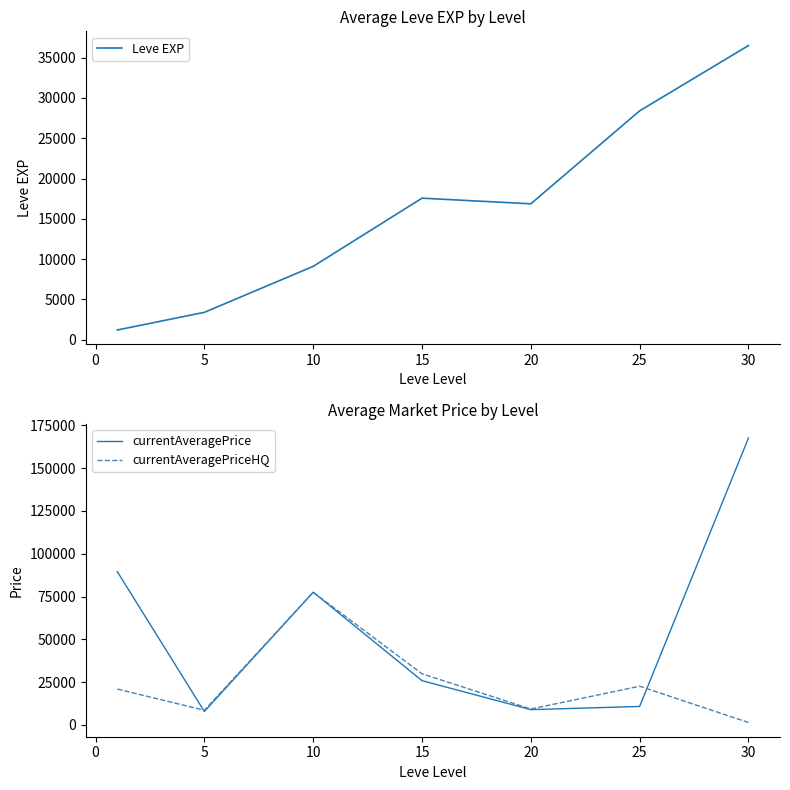

Reading left to right, what are all the values shown in this chart?

Leve EXP: 1213.3	3405.0	9106.7	17563.3	16865.0	28393.3	36492.5
currentAveragePrice: 89513.4	7791.4	77505.0	25812.9	8884.7	10733.3	167615.3
currentAveragePriceHQ: 20907.3	8509.4	77489.1	29838.6	9245.2	22569.2	1359.6